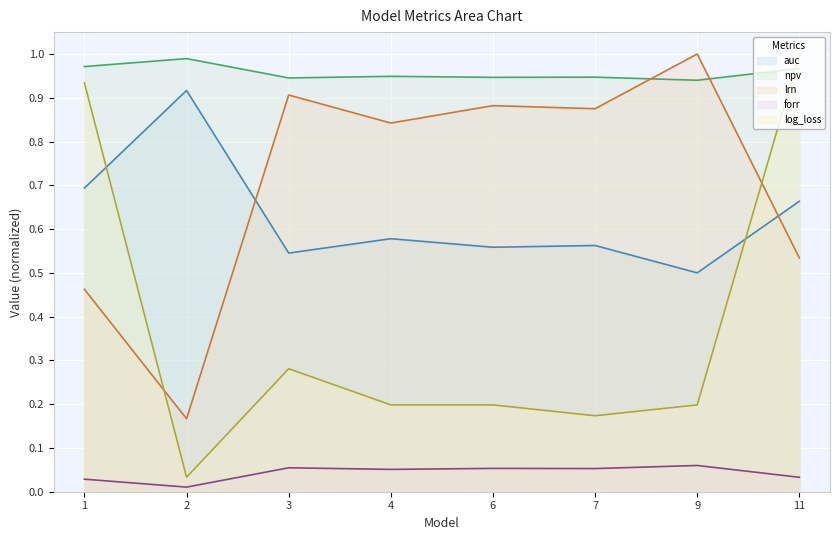

The value of npv at 6 is 1.4. True or false?

False